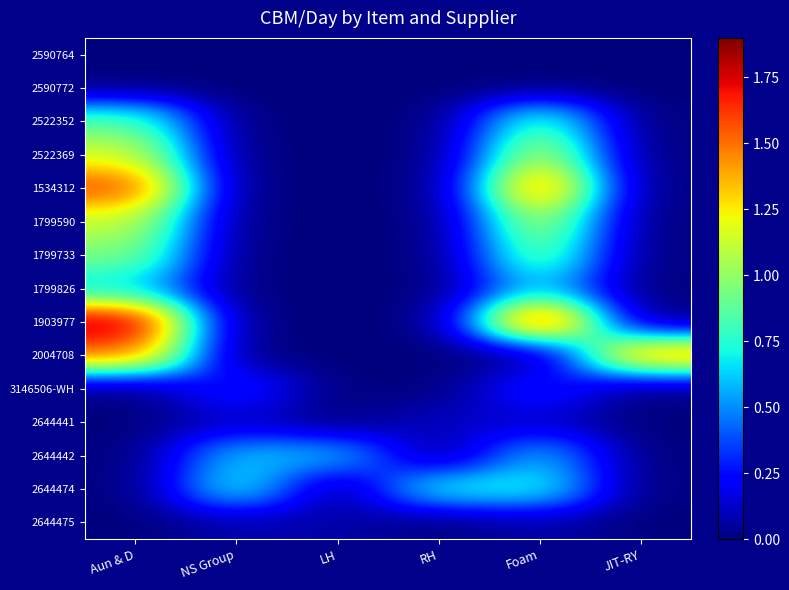

Rank the series by their maximum value, from lowest to highest.

2590764, 2590772, 2644475, 2644441, 3146506-WH, 2644442, 1799826, 2644474, 2522352, 1799733, 1799590, 2522369, 2004708, 1534312, 1903977